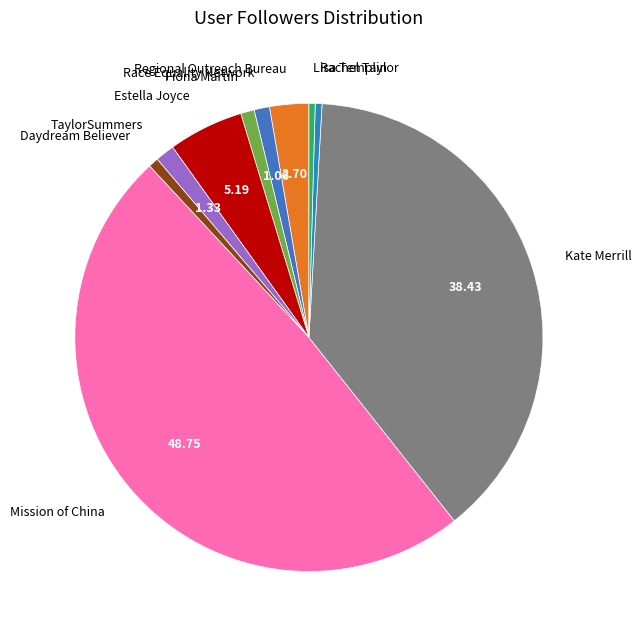

Is the sum of Kate Merrill and Estella Joyce greater than half?

No